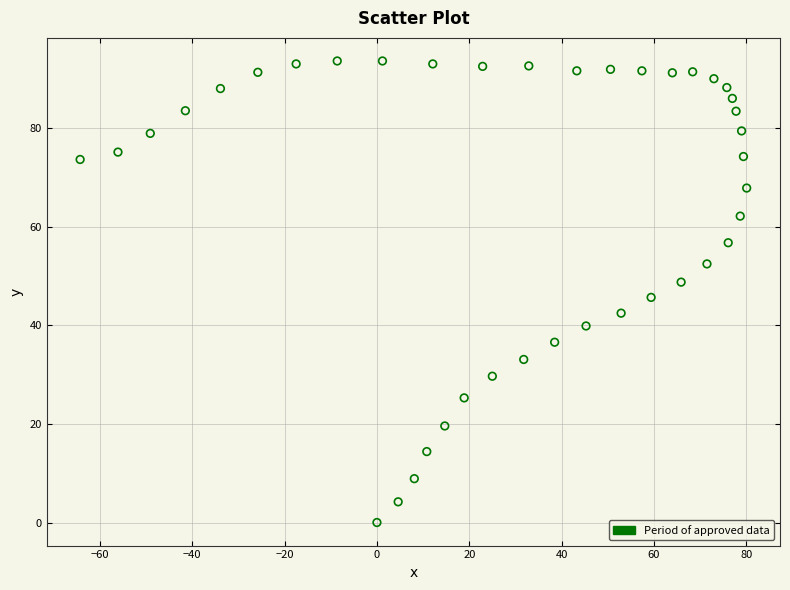

What is the range of X values (max minus min)?

144.4